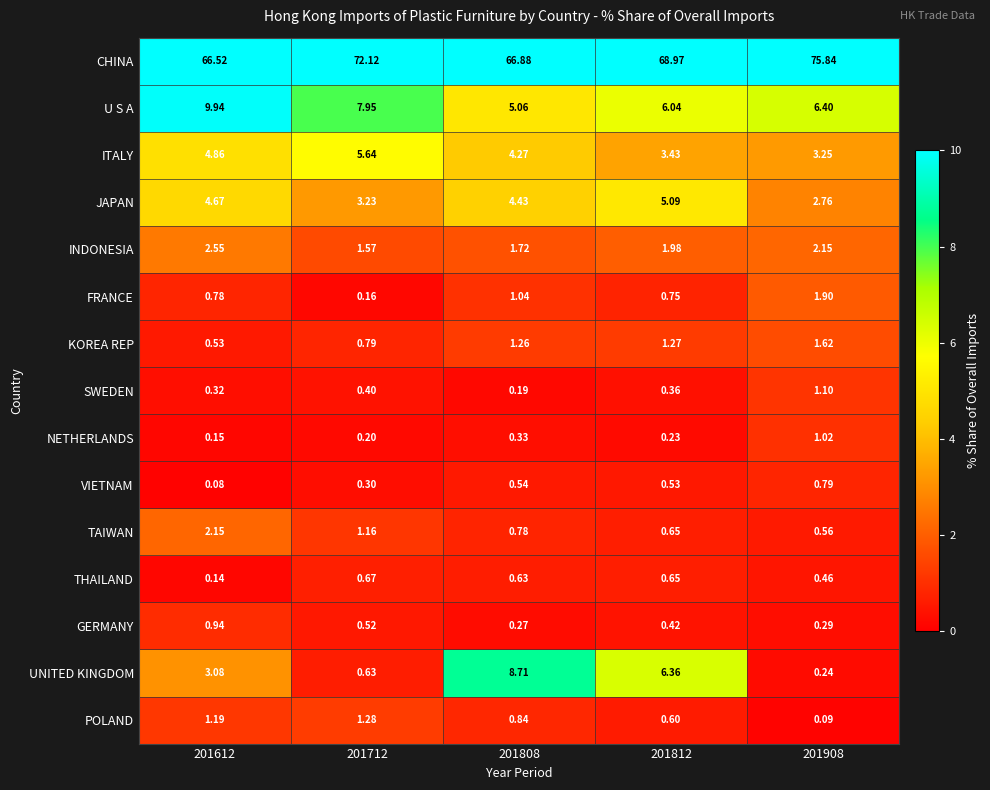

Between 201712 and 201908, which series saw the biggest shift?

CHINA